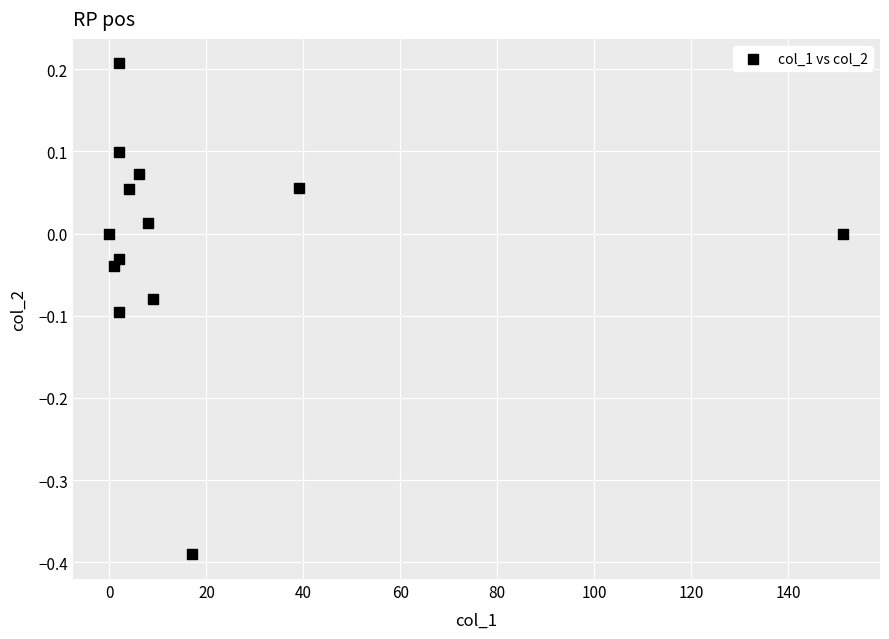

What is the range of Y values (max minus min)?

0.6